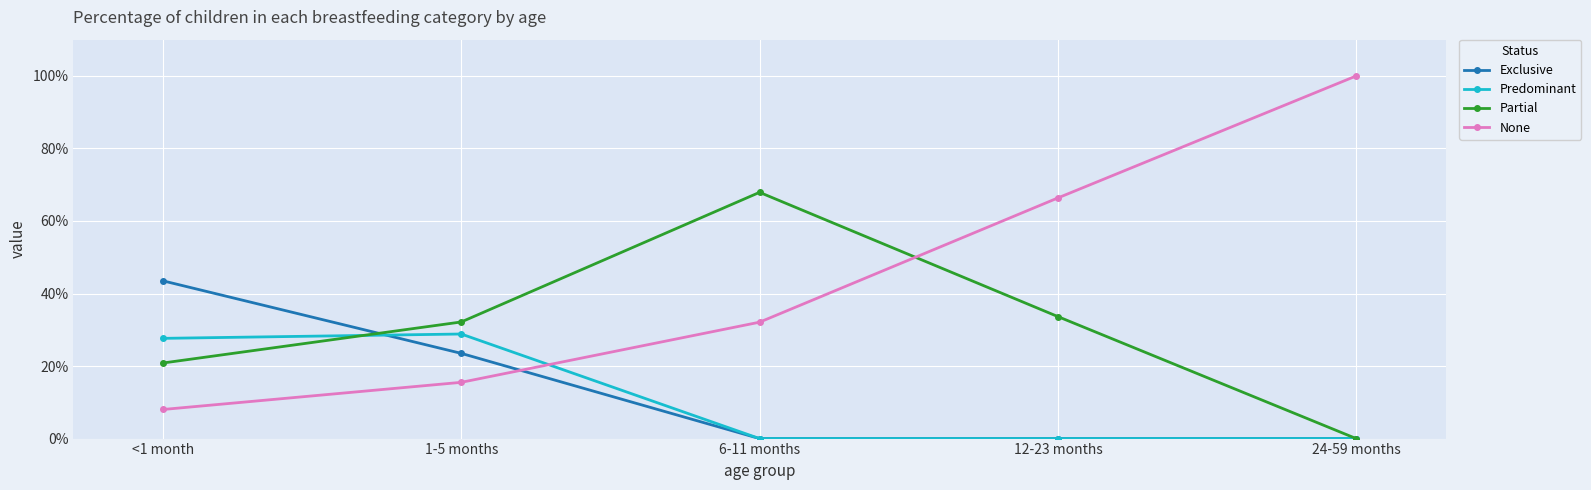

What is the label of the 4th point from the left?

12-23 months